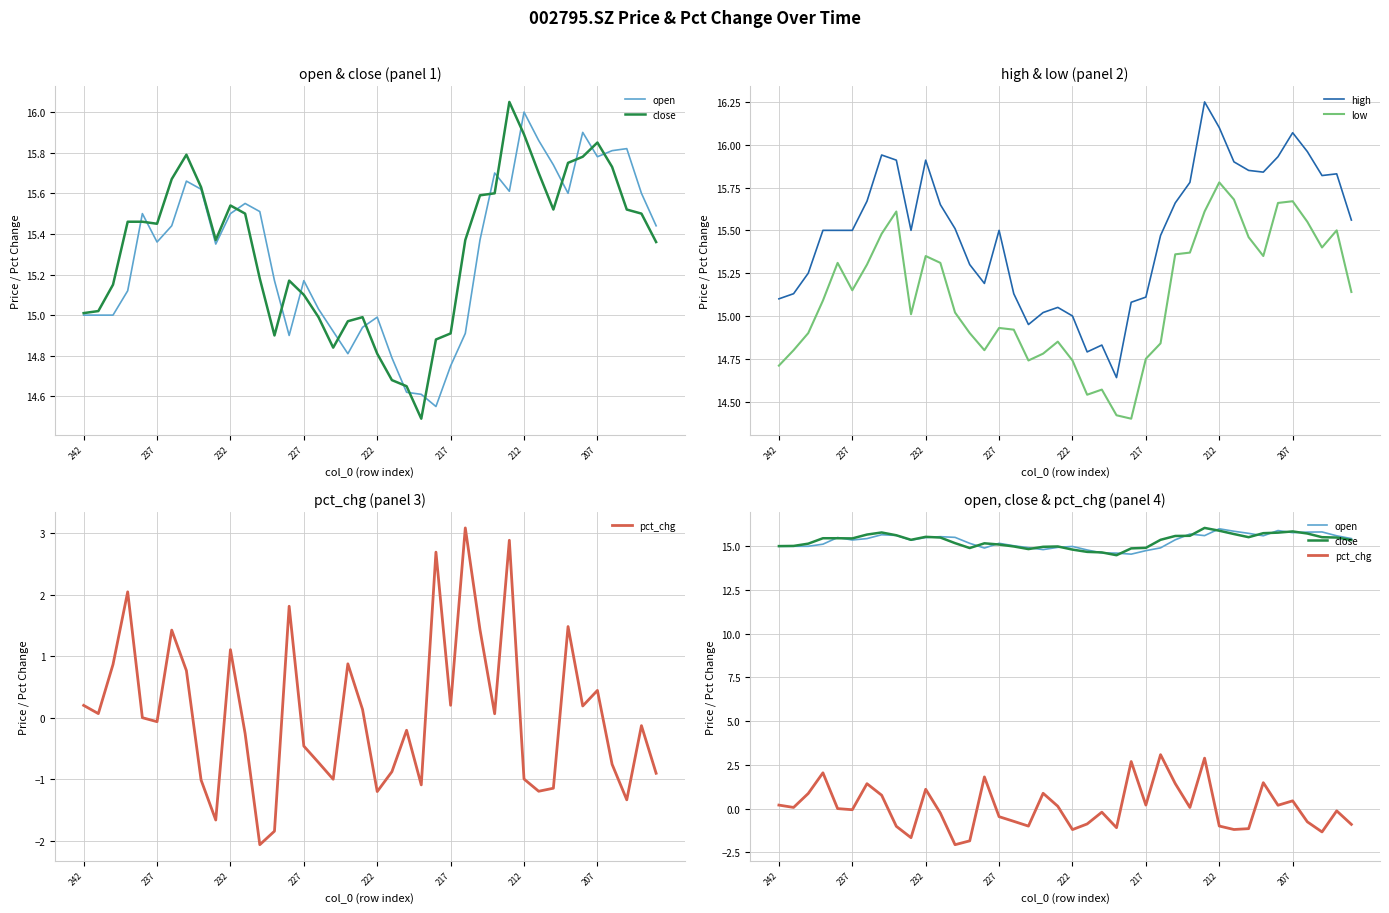

Which series has the largest range (max minus min)?

pct_chg